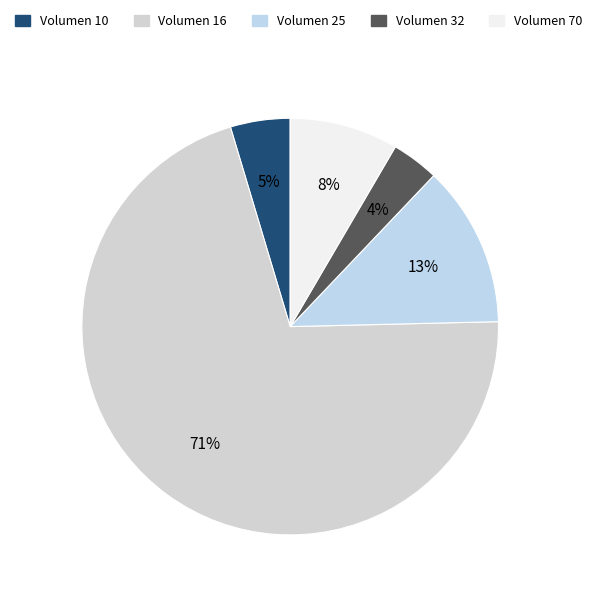

Count the number of slices in the pie.

5